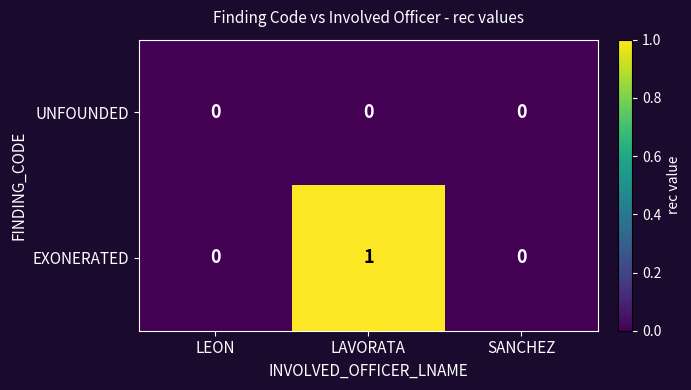

At which category is the sum across all series the highest?

LAVORATA